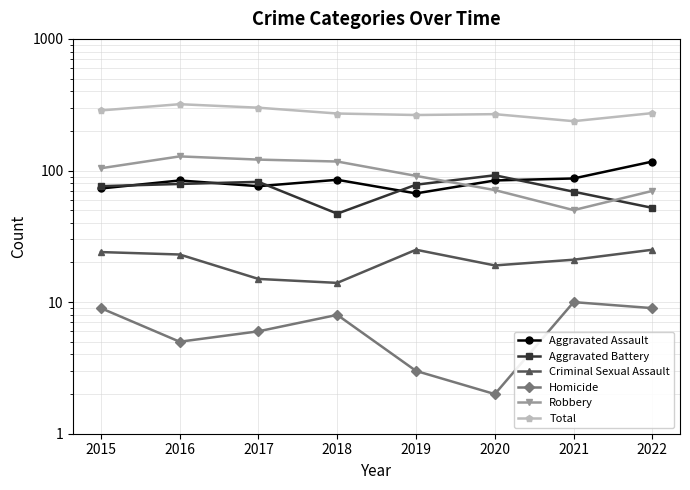

At which category does the chart reach its minimum across all series?

2020